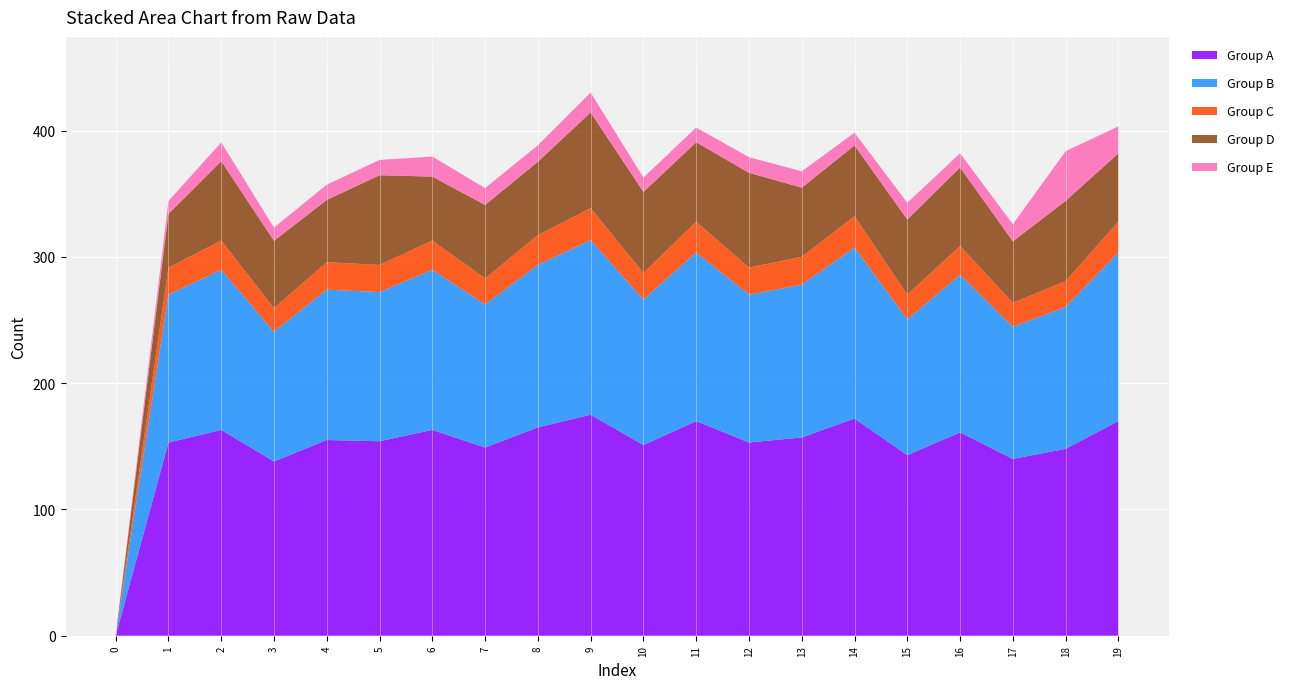

Reading left to right, transcribe all the data shown in this chart.

Group A: 0=0.0	1=153.0	2=163.0	3=138.0	4=155.0	5=154.0	6=163.0	7=149.0	8=165.0	9=175.0	10=151.0	11=170.0	12=153.0	13=157.0	14=172.0	15=143.0	16=161.0	17=140.0	18=148.0	19=170.0
Group B: 0=0.0	1=117.1	2=126.7	3=102.7	4=119.0	5=118.1	6=126.7	7=113.3	8=128.7	9=138.3	10=115.2	11=133.5	12=117.1	13=121.0	14=135.4	15=107.5	16=124.8	17=104.6	18=112.3	19=133.5
Group C: 0=0.0	1=21.4	2=23.2	3=18.6	4=21.7	5=21.5	6=23.2	7=20.6	8=23.5	9=25.4	10=21.0	11=24.4	12=21.4	13=22.1	14=24.8	15=19.6	16=22.8	17=19.0	18=20.5	19=24.4
Group D: 0=0.0	1=42.5	2=62.9	3=53.4	4=49.3	5=71.0	6=50.7	7=58.2	8=58.2	9=75.8	10=64.3	11=62.9	12=75.1	13=54.8	14=56.1	15=59.5	16=62.2	17=48.7	18=63.6	19=54.1
Group E: 0=0.0	1=10.2	2=14.8	3=10.5	4=12.1	5=12.1	6=15.9	7=13.4	8=13.1	9=15.7	10=11.4	11=11.6	12=12.4	13=13.0	14=10.0	15=13.2	16=11.2	17=13.5	18=39.3	19=21.4